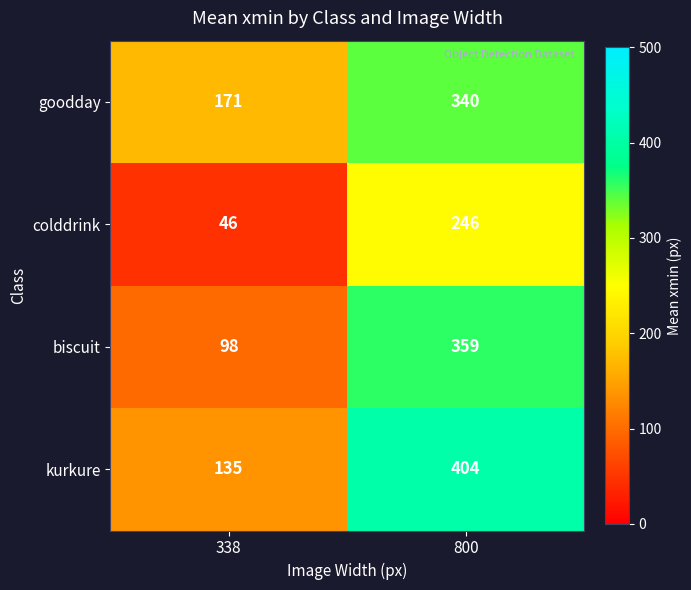

Rank the series by their maximum value, from lowest to highest.

colddrink, goodday, biscuit, kurkure